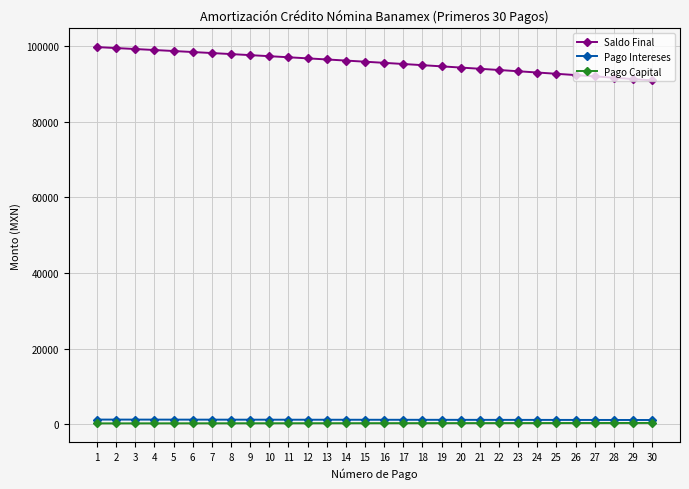

Does the chart have visible grid lines?

Yes